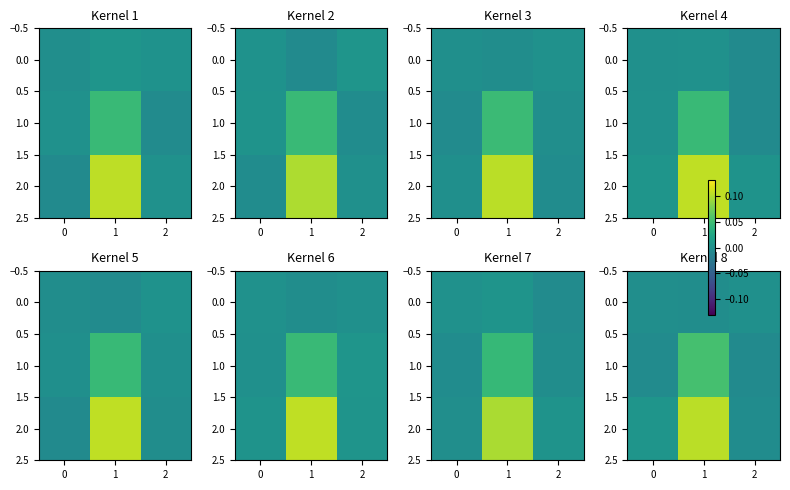

Which label corresponds to the smallest value in the chart?

2